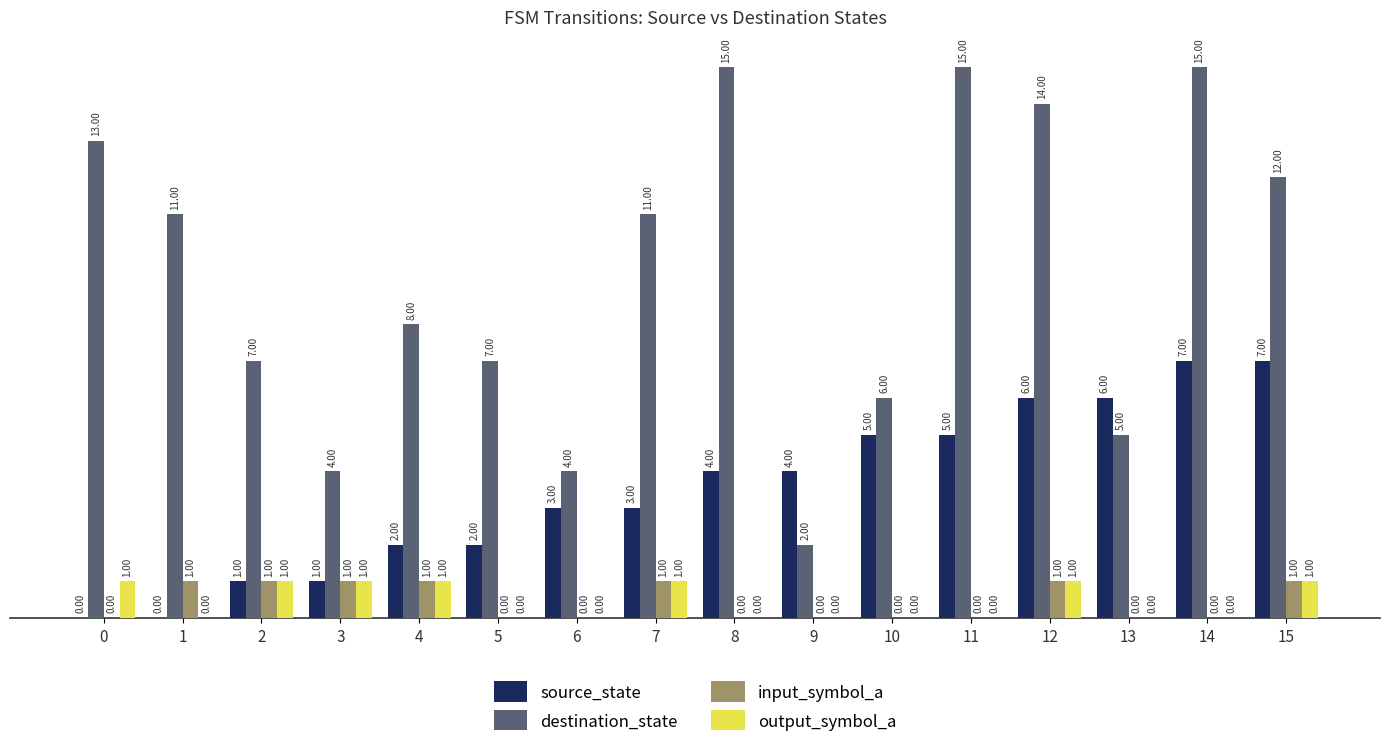

How many categories are shown in the chart?

16